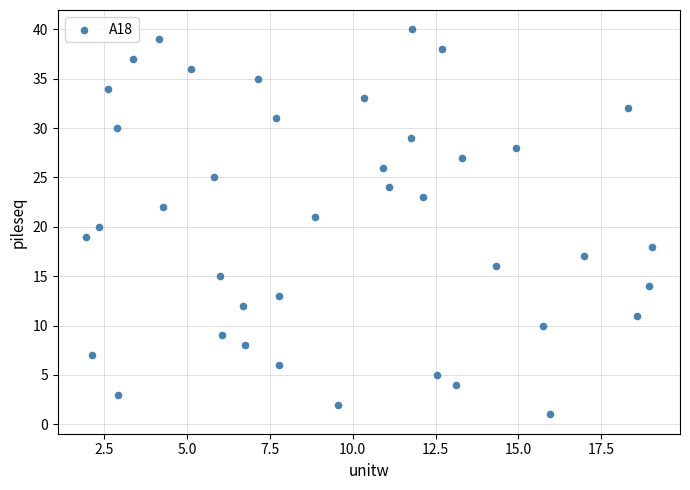

What is the range of Y values (max minus min)?

39